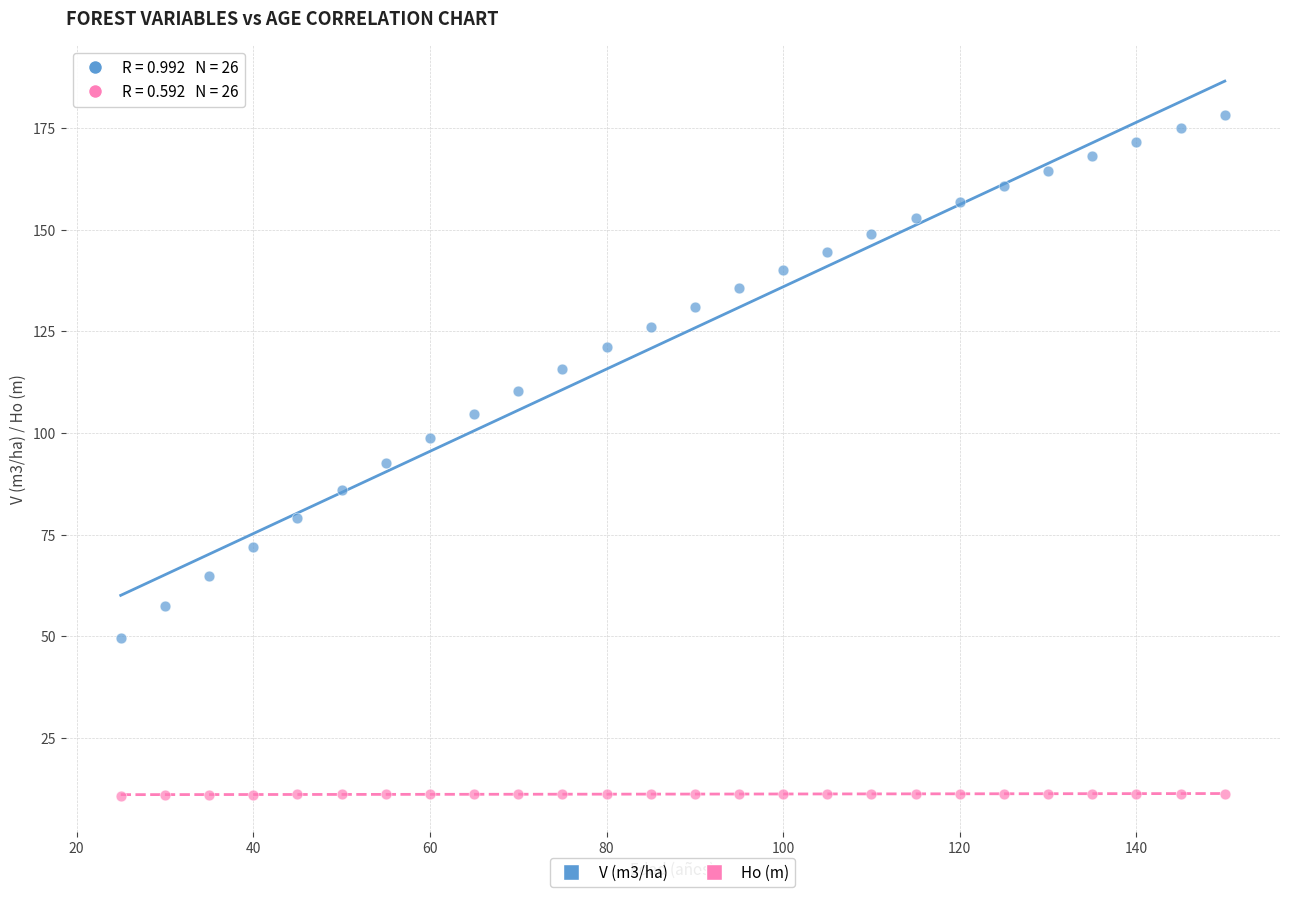

Which series has the widest spread of Y values?

V (m3/ha)